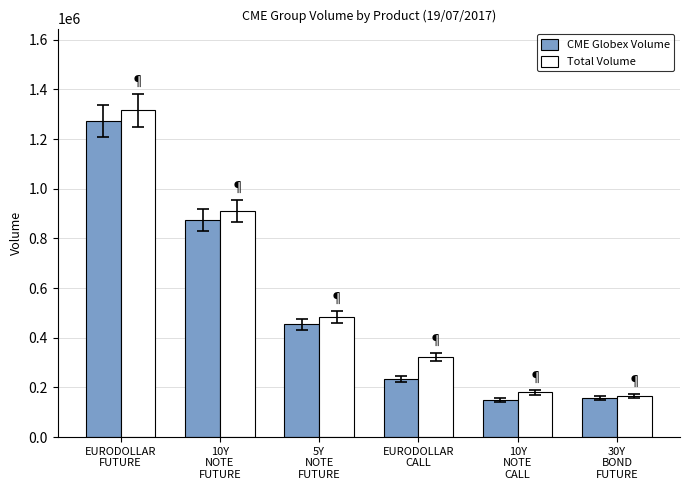

What is the label of the 5th bar from the right?

10Y
NOTE
FUTURE